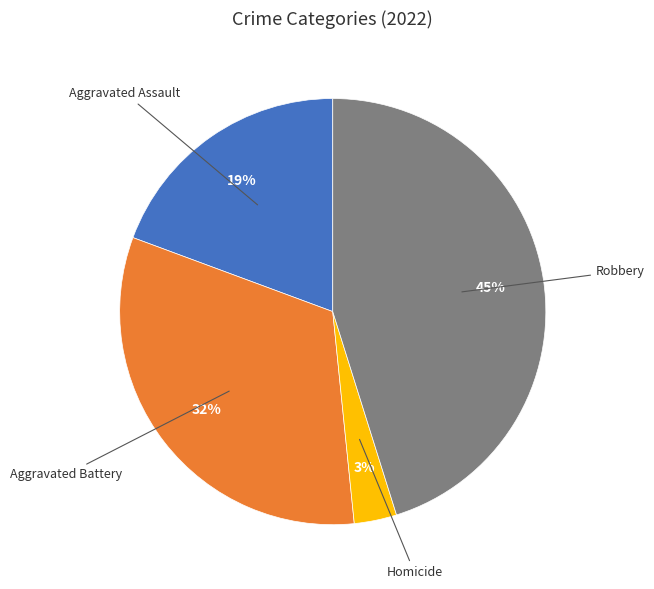

Does any single category account for the majority?

No